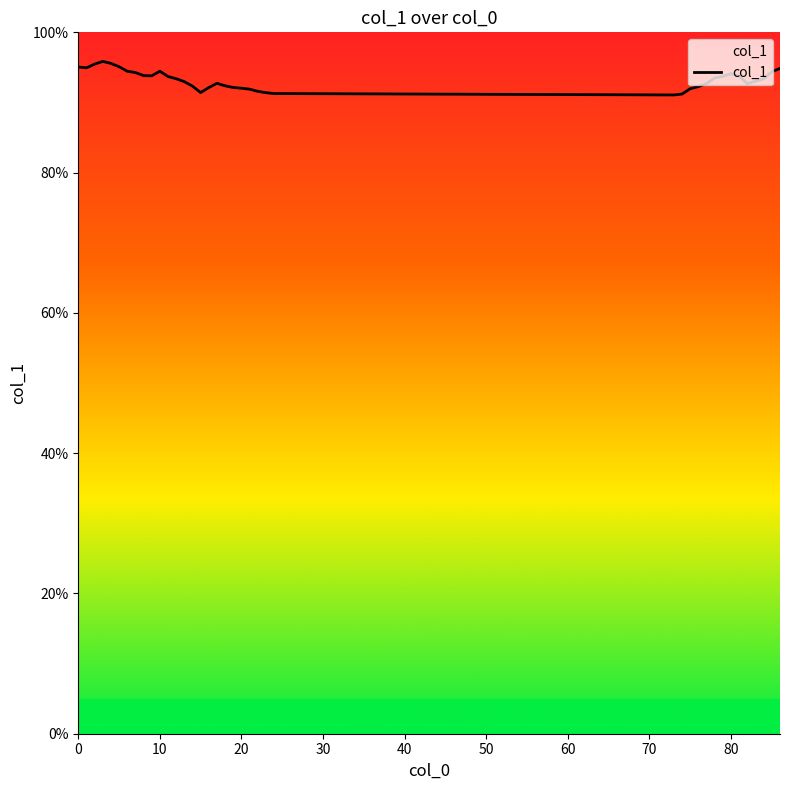

How many categories are shown in the chart?

39